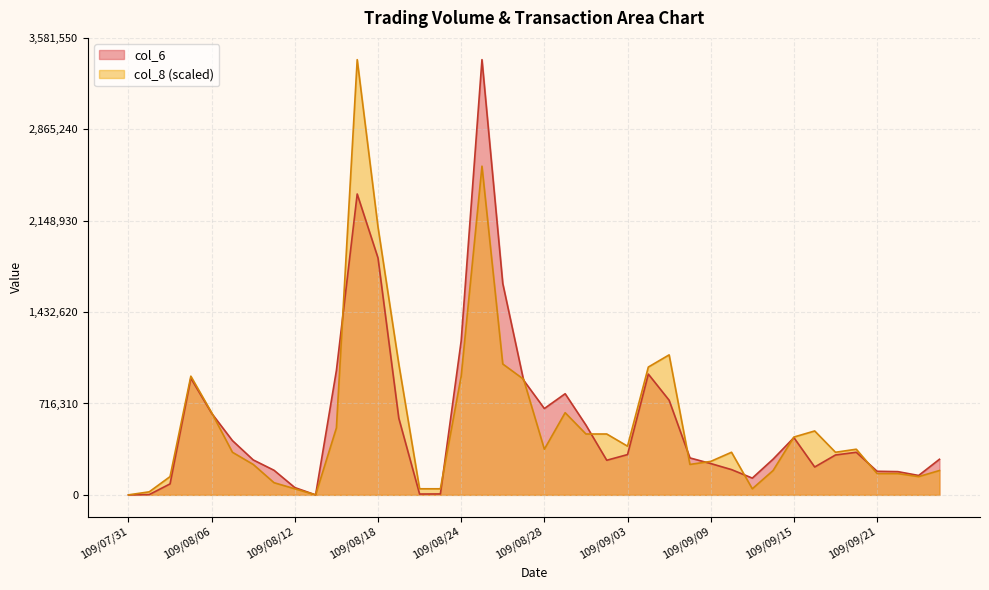

True or false: col_8 has a value of 47706.3 at 109/08/21.

True